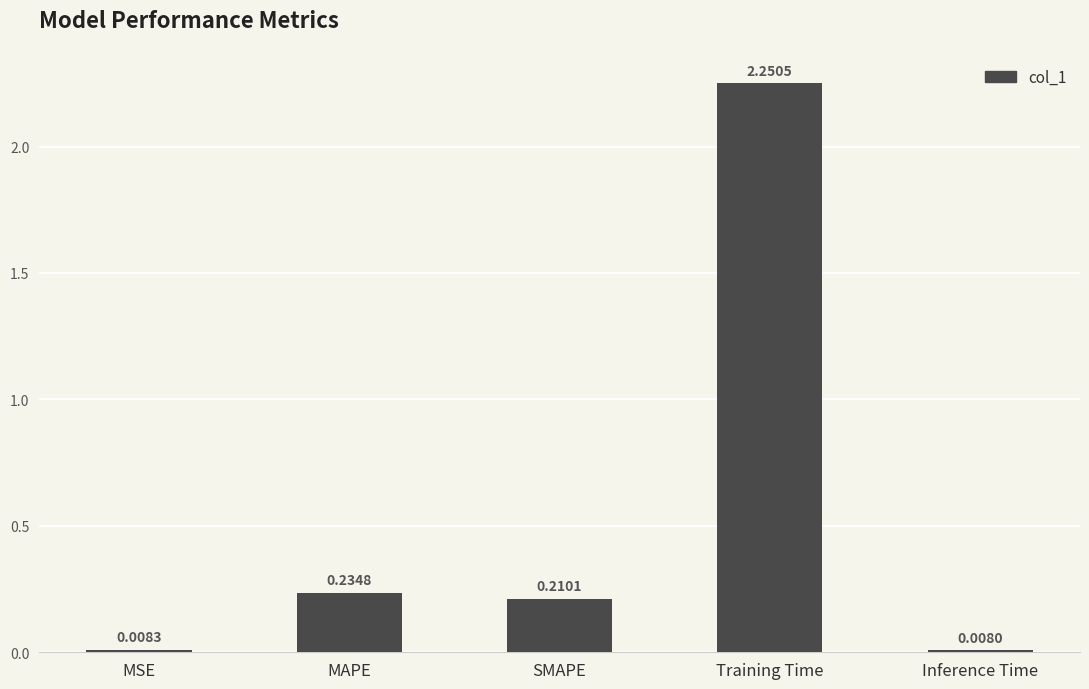

Does the chart contain stacked bars?

No